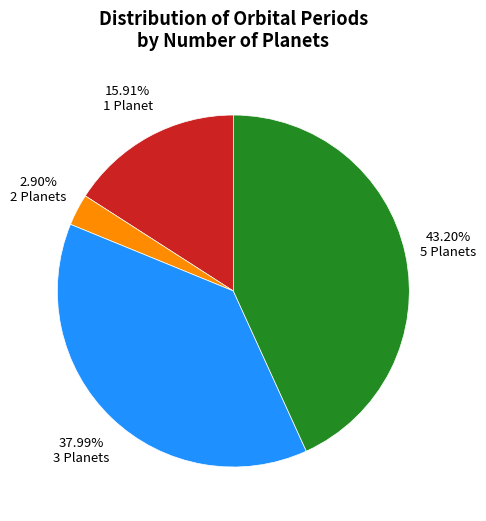

Is 5 Planets the majority of the pie?

No